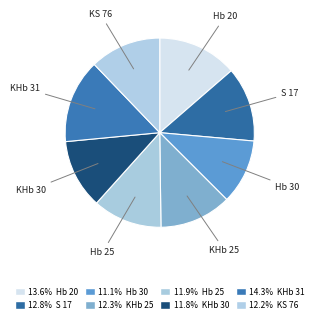

Which slice is the smallest?

Hb 30